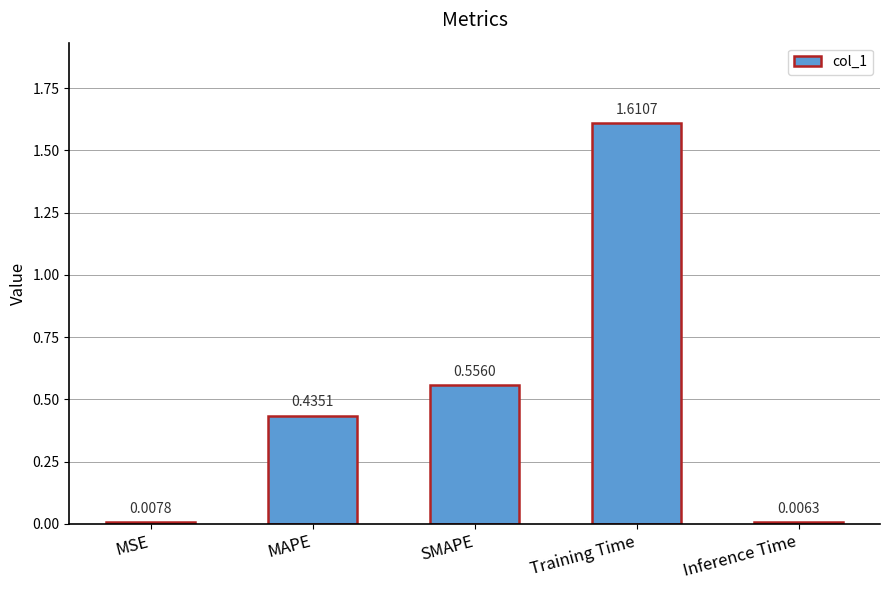

What is the change in value from MAPE to Inference Time?

-0.4